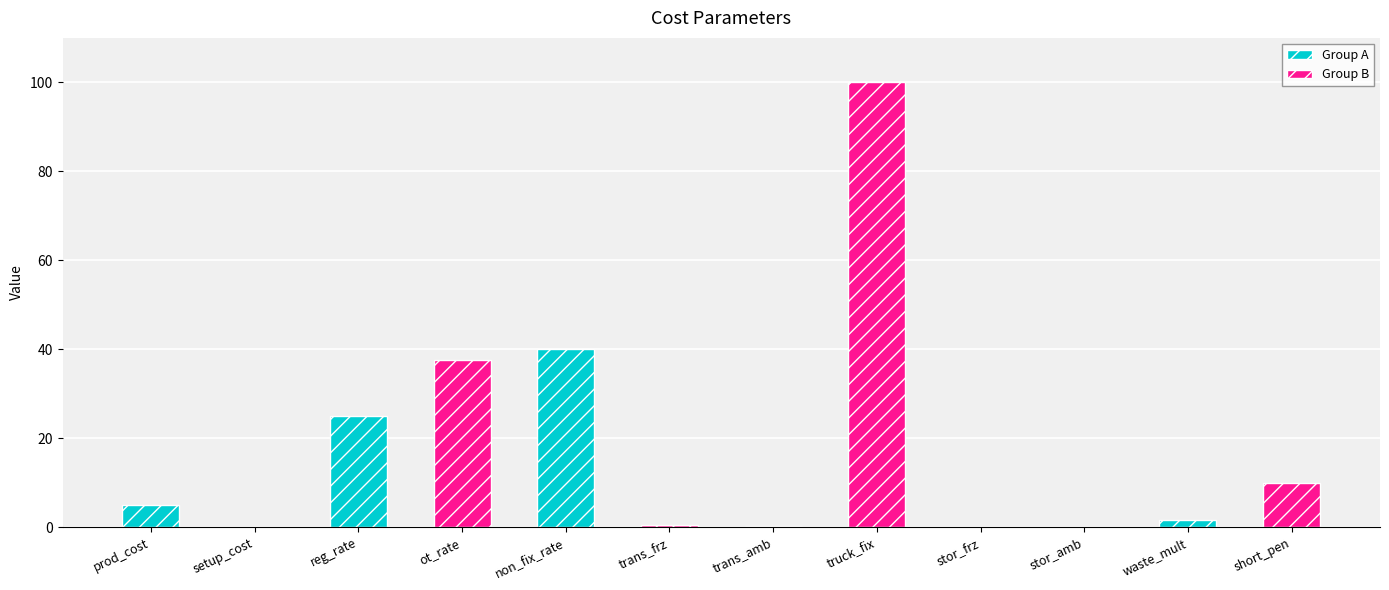

Read the Group A value at prod_cost.

5.0